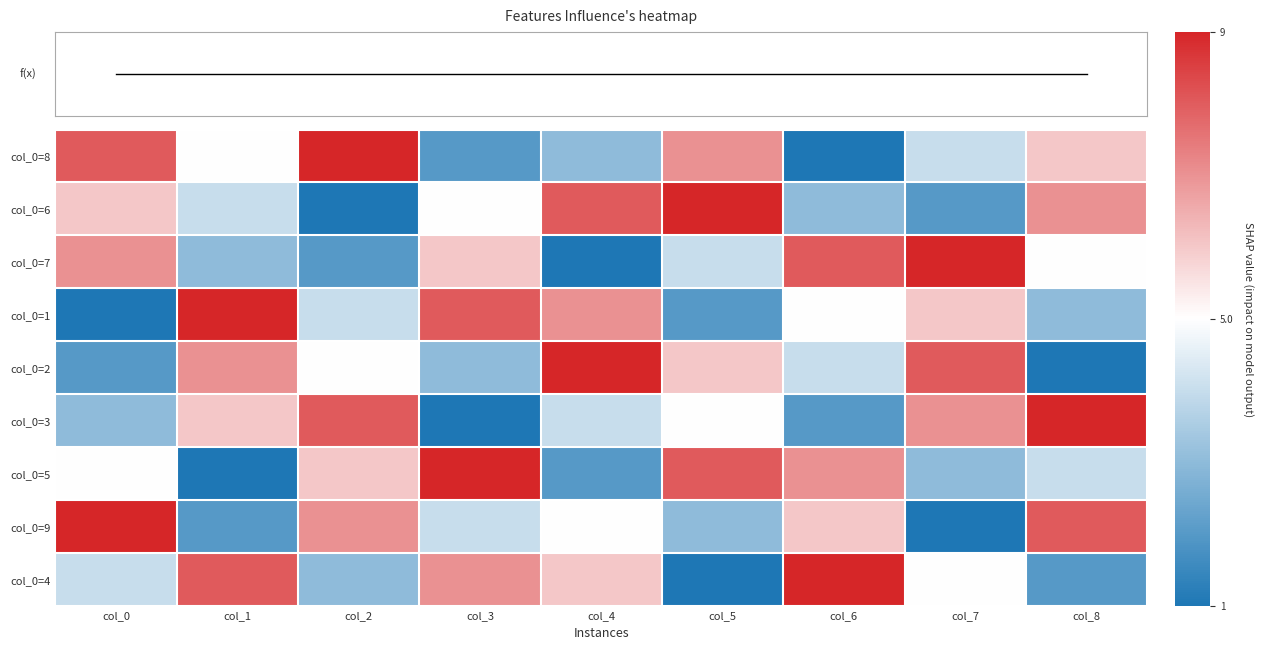

At how many categories does at least one series exceed -3?

9